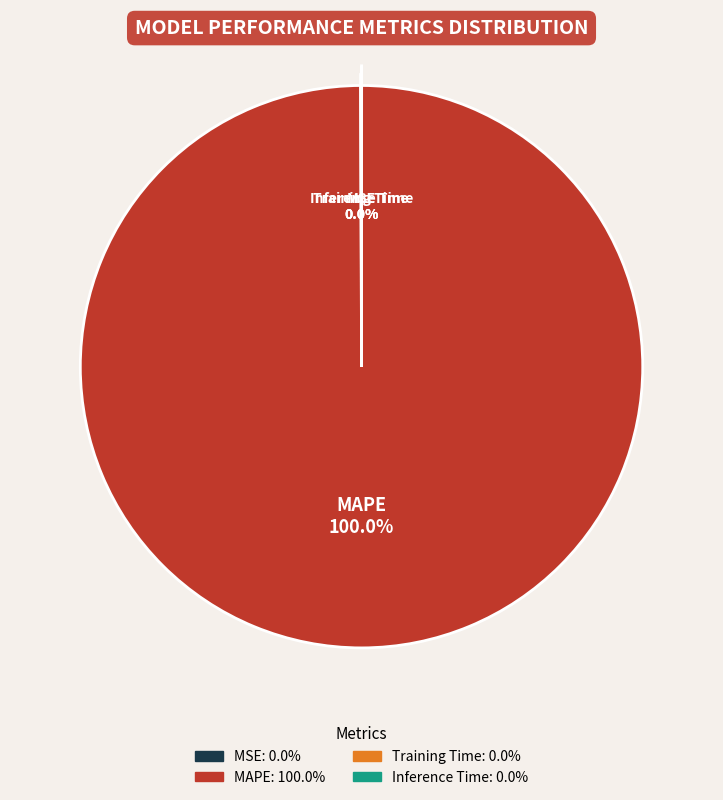

What is the largest slice in the pie chart?

MAPE